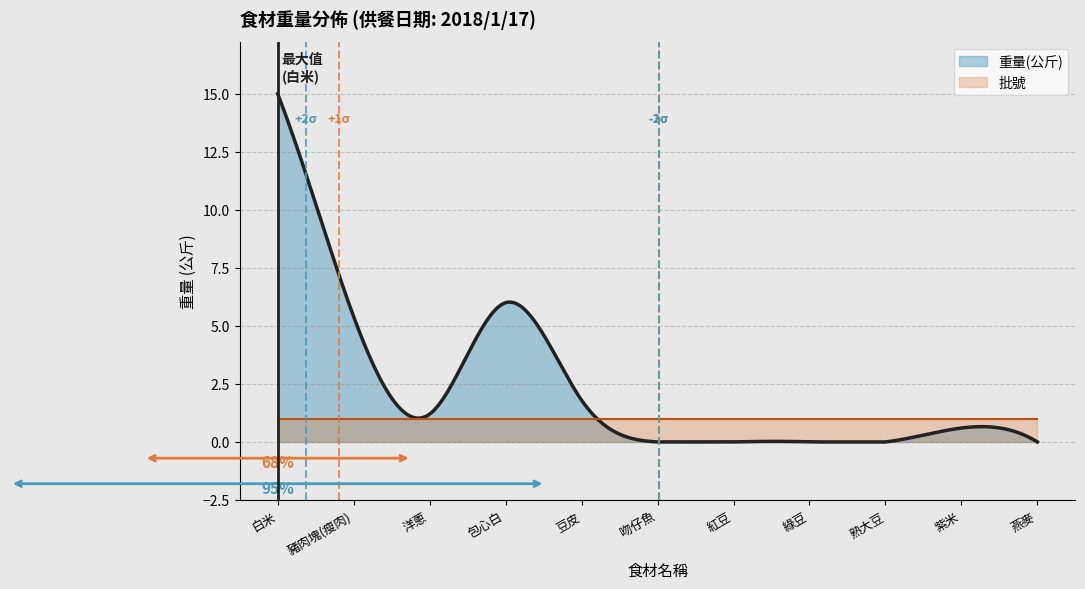

What is the label of the 2nd point from the left?

豬肉塊(瘦肉)